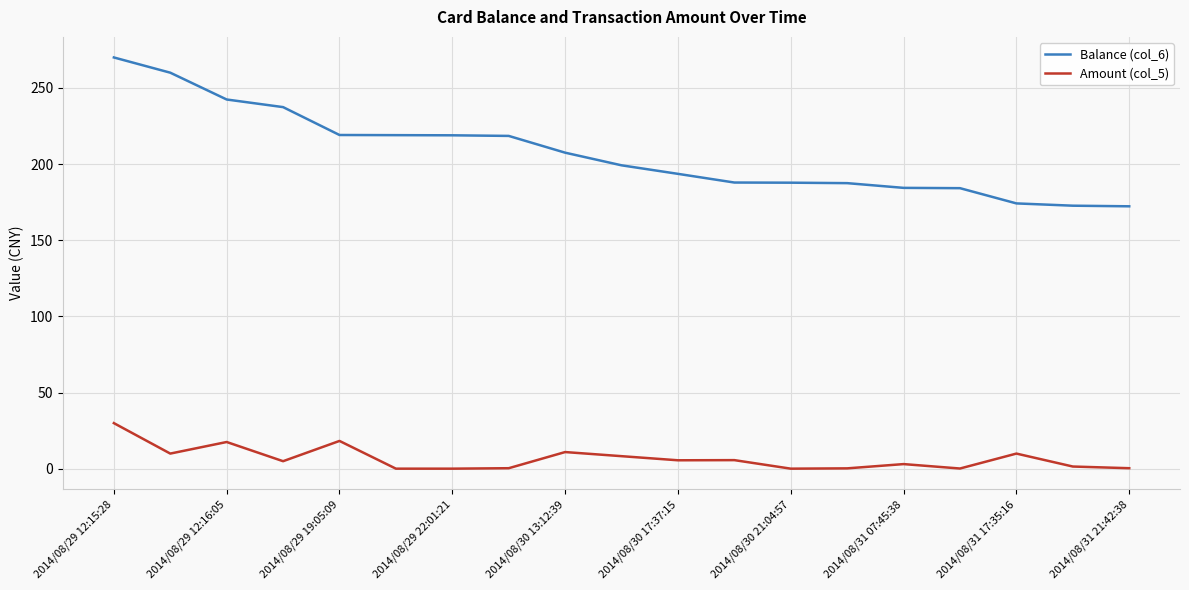

Is this an area chart (filled region under the line)?

No